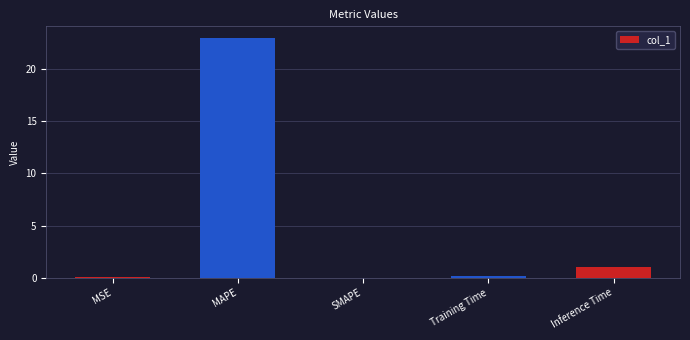

Are the bars grouped side by side (vs. stacked)?

No